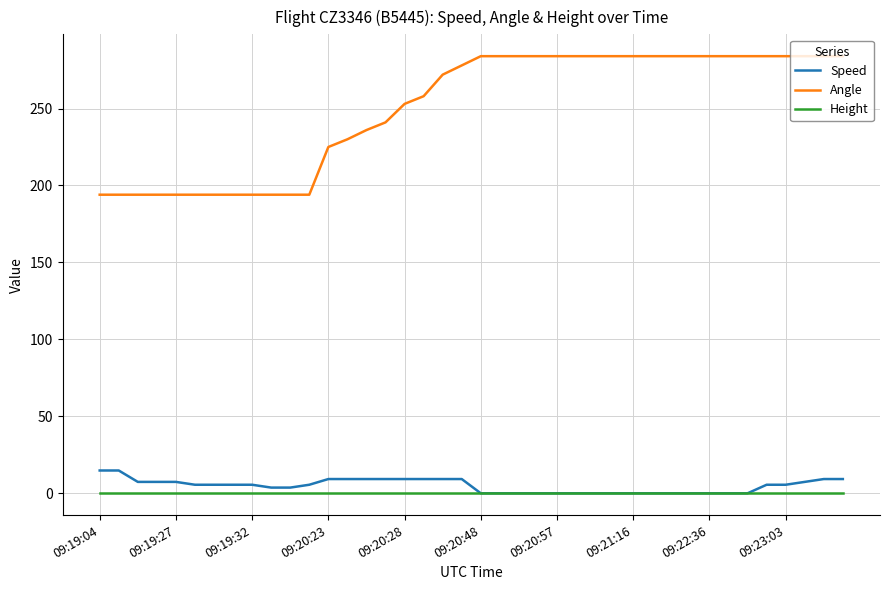

Which series has the largest total across all categories?

Angle